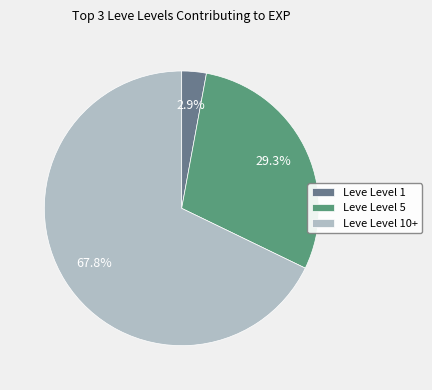

How much of the chart is everything except Leve Level 10+?

32.2%